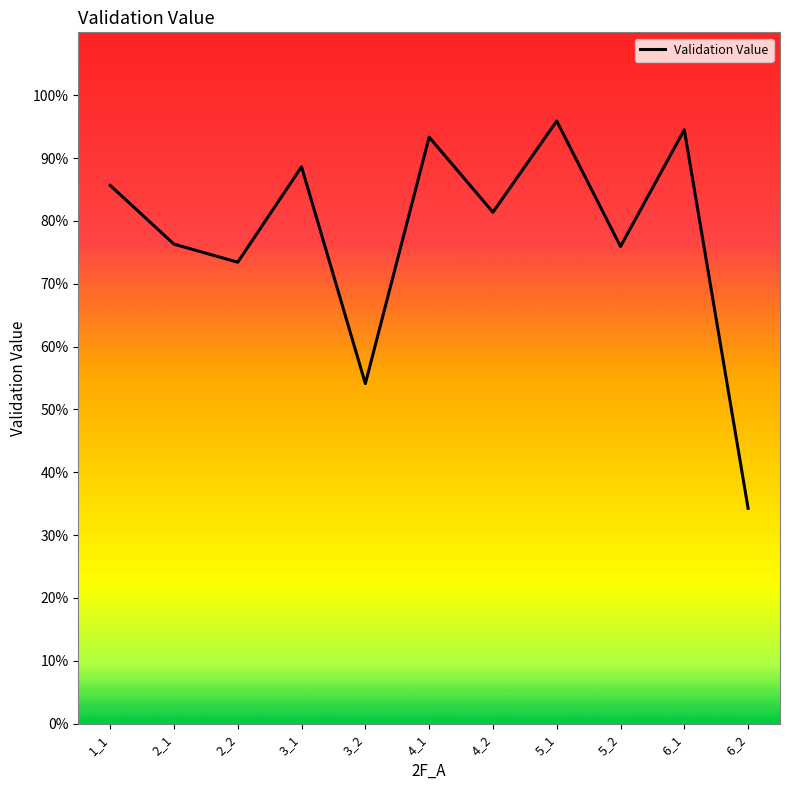

What is the difference between the maximum and minimum values?

0.6